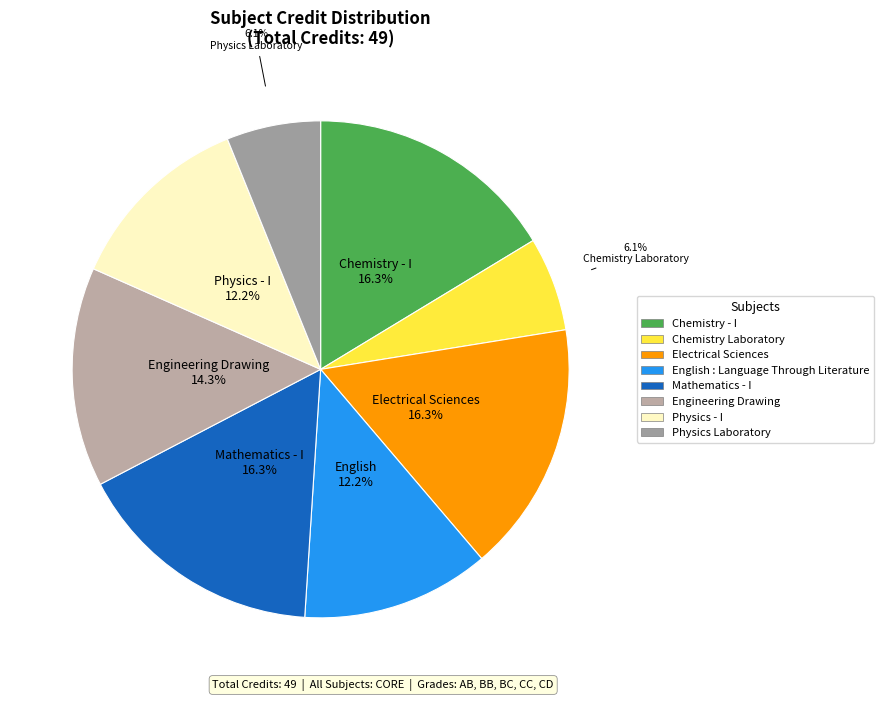

Which category has the smallest portion of the pie?

Chemistry Laboratory